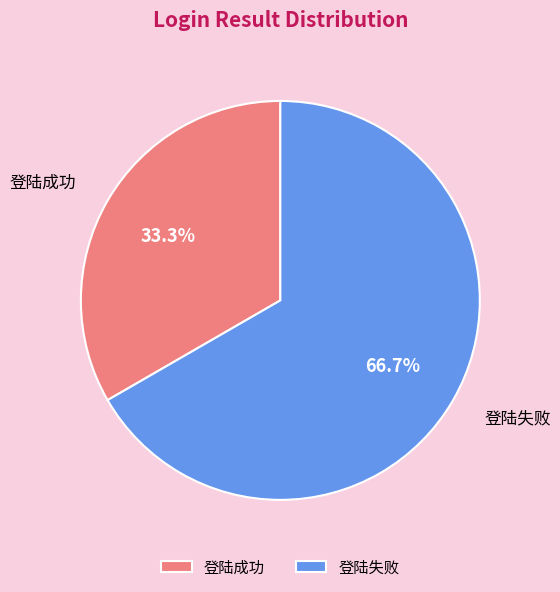

Between 登陆成功 and 登陆失败, which is larger?

登陆失败